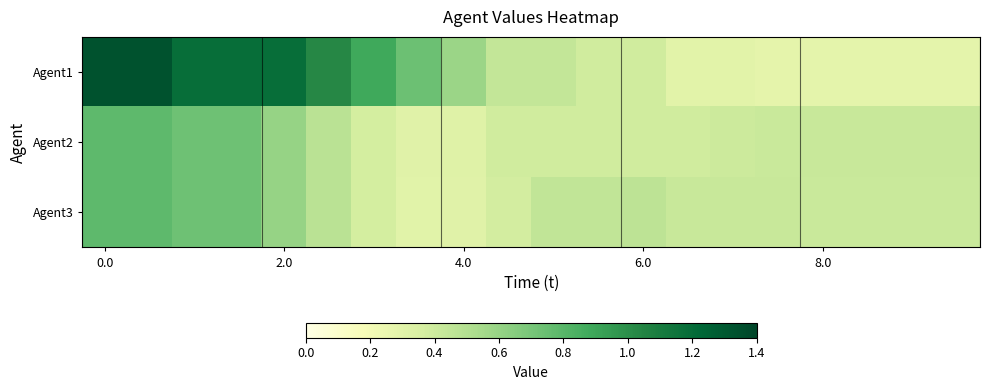

Which series has the largest total across all categories?

Agent1